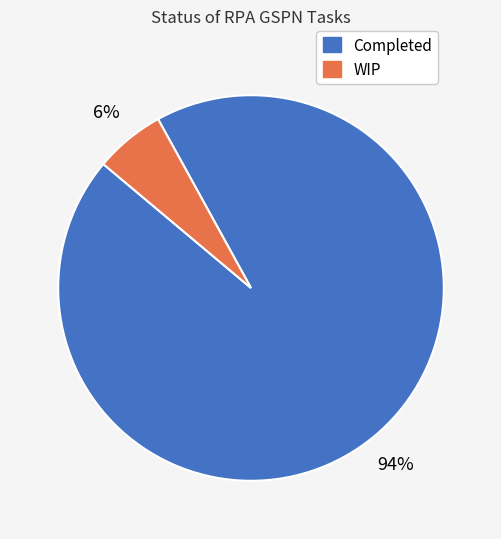

Count the number of slices in the pie.

2